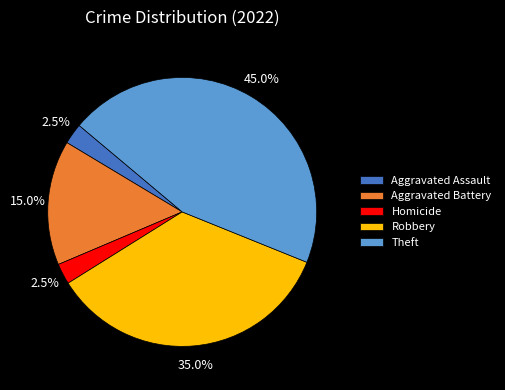

What is the largest slice in the pie chart?

Theft